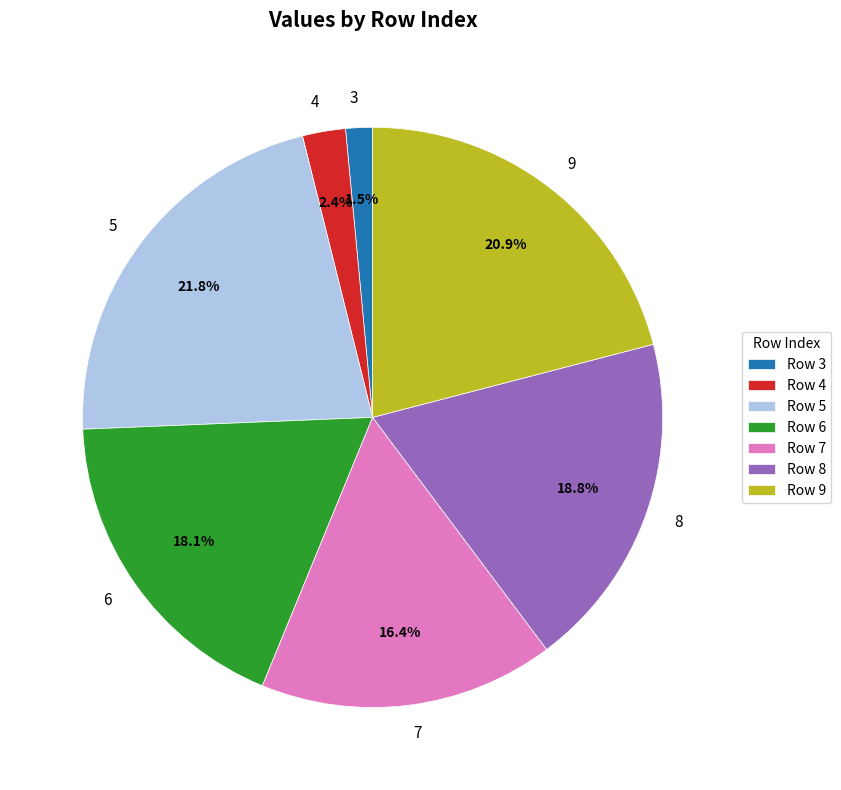

Rank the categories by value from lowest to highest.

3, 4, 7, 6, 8, 9, 5